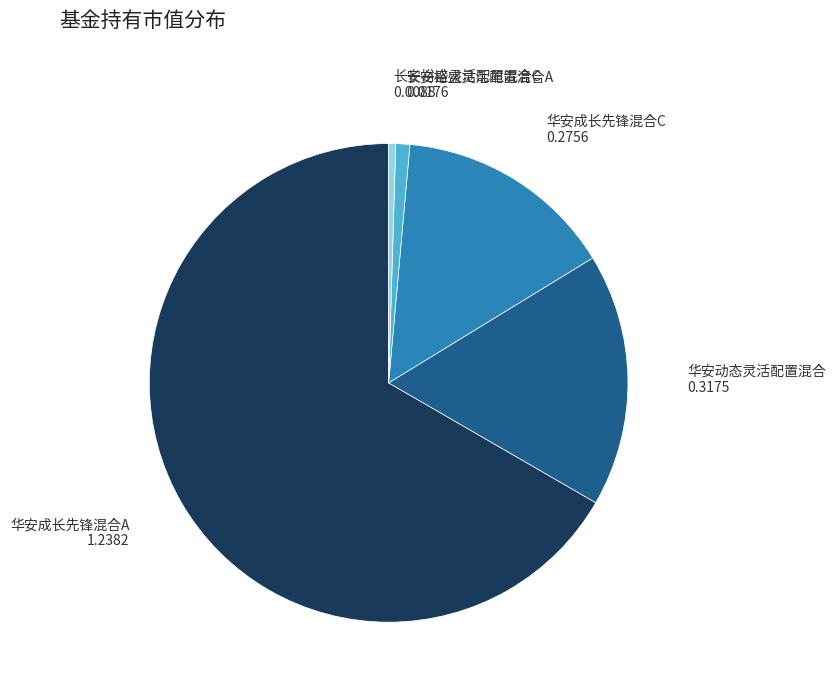

What is the largest slice in the pie chart?

华安成长先锋混合A